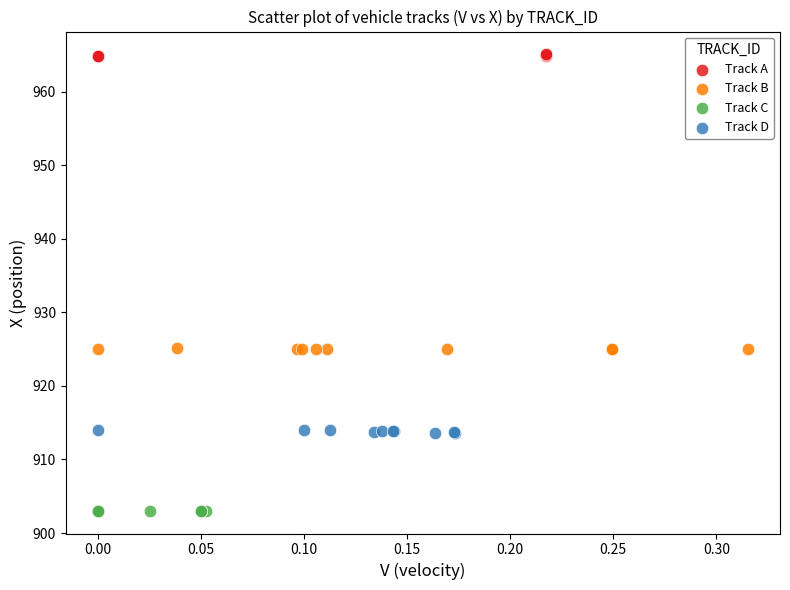

Which series contains the highest Y value?

Track A